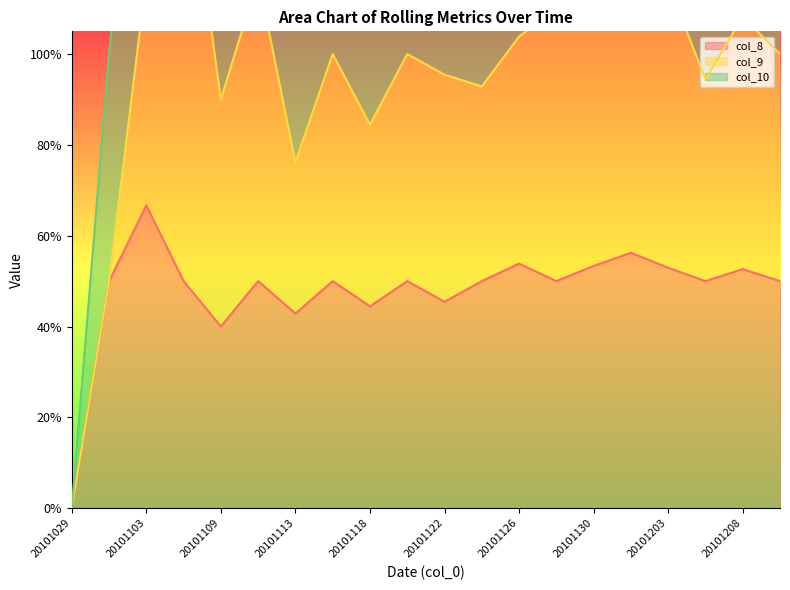

What is the value of the col_10 point at the 18th from the left?

0.5